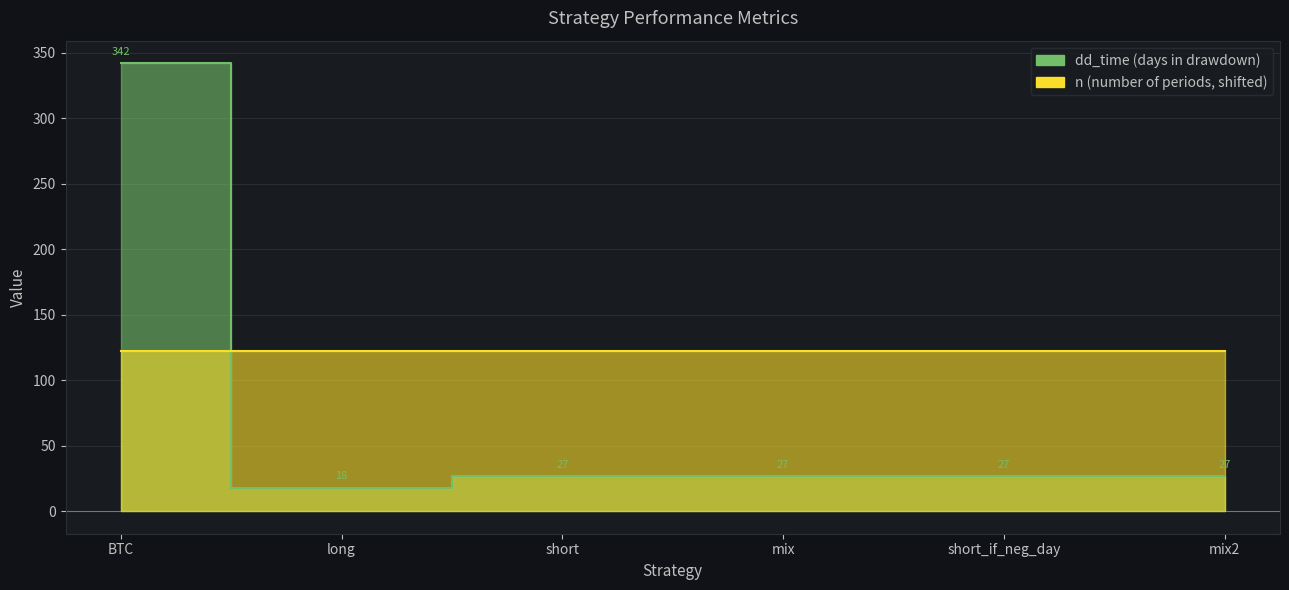

What is the value of the 2nd point from the left?

18